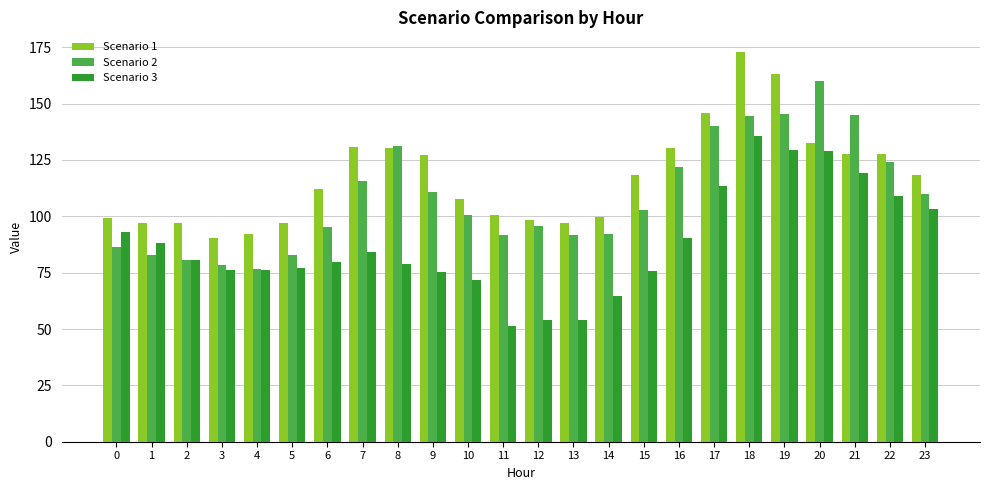

What is the average value of the Scenario 3 series?

87.9